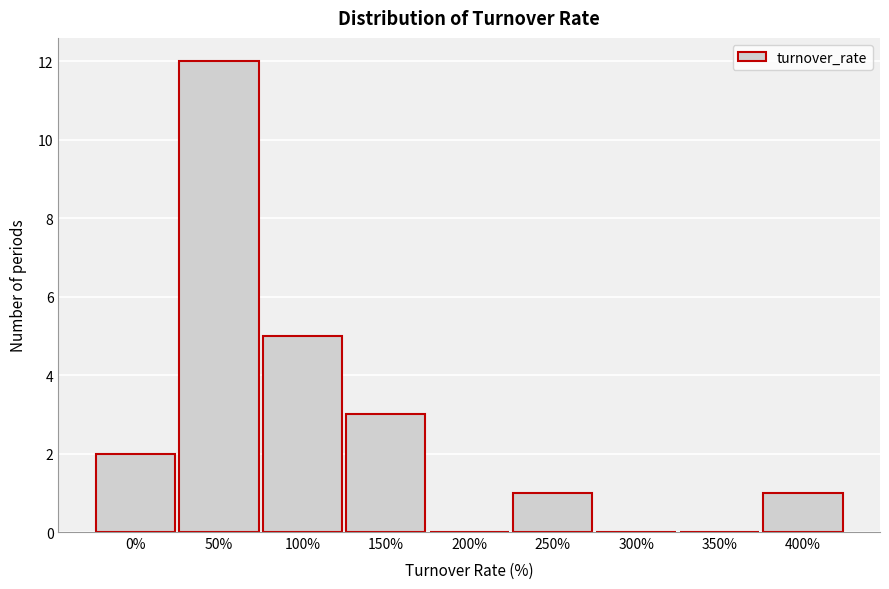

Reading left to right, extract all data points from this chart.

0%=2	50%=12	100%=5	150%=3	200%=0	250%=1	300%=0	350%=0	400%=1